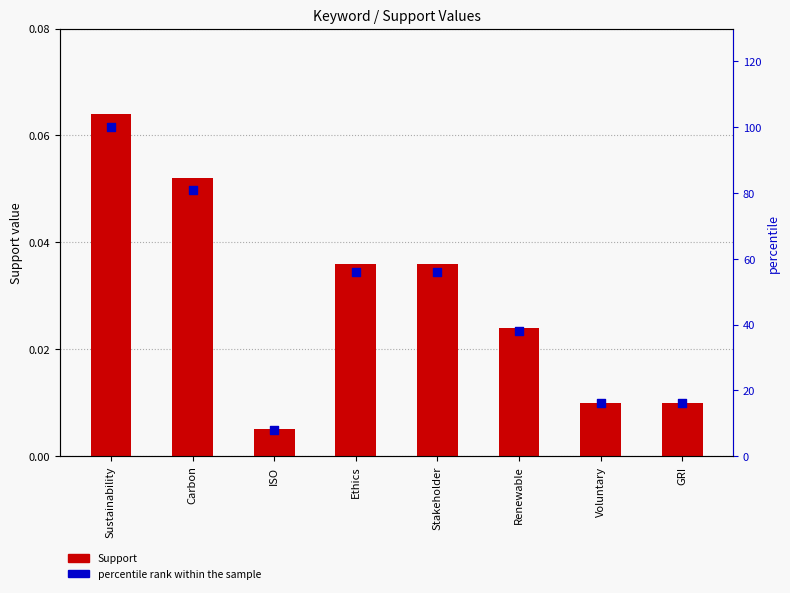

Which series contains the highest Y value?

percentile rank within the sample